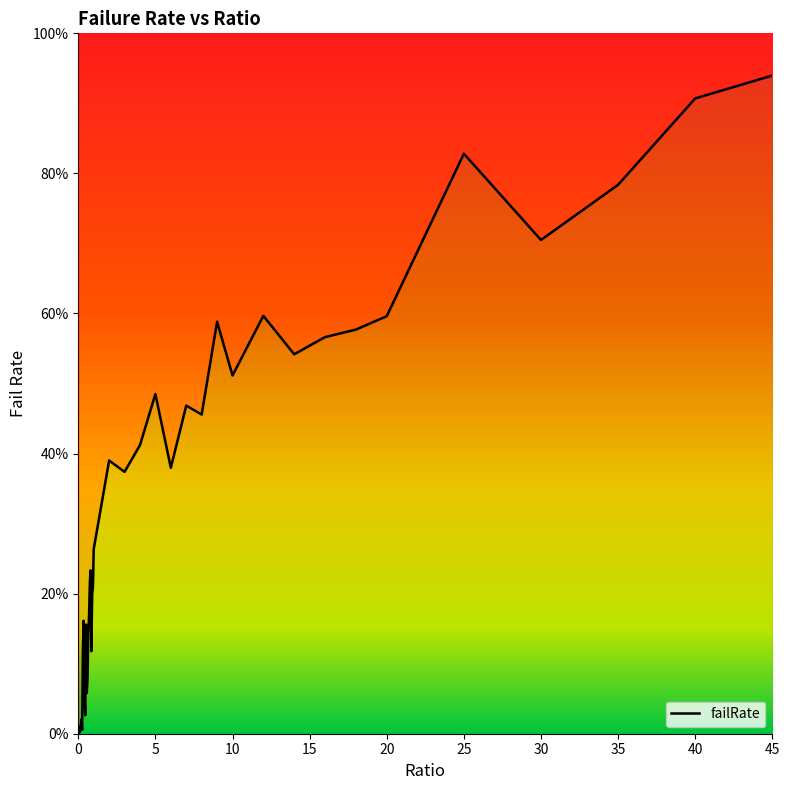

Is it true that the value at 4 is 0.4?

True